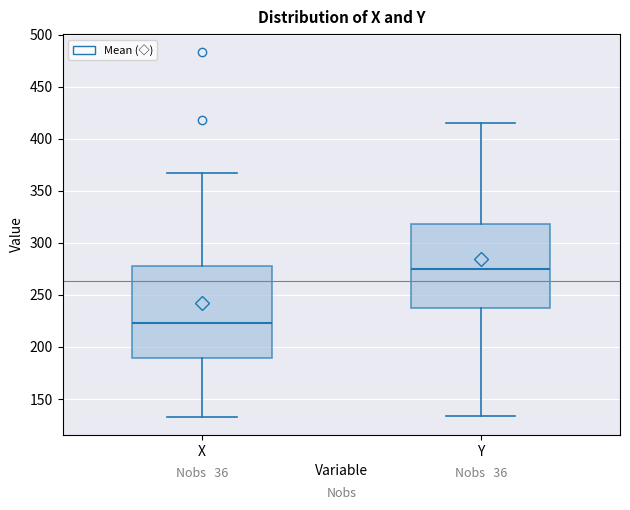

Reading left to right, transcribe this box plot: for each box, give where its median line is, the range the box spans, and where its two whiskers end, as read against the y-axis. The values are not printed on the chart, so give them approximately, as read against the axis.

X: median 225, box 190 to 280, whiskers 135 to 365
Y: median 275, box 235 to 320, whiskers 135 to 415